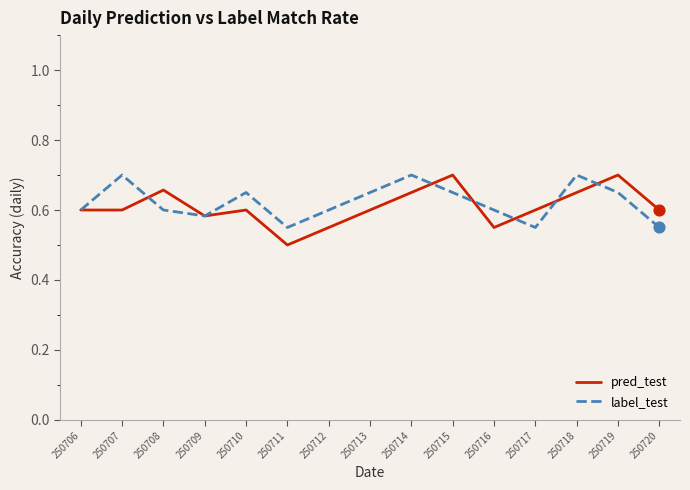

What are all the series names shown in the legend?

pred_test, label_test